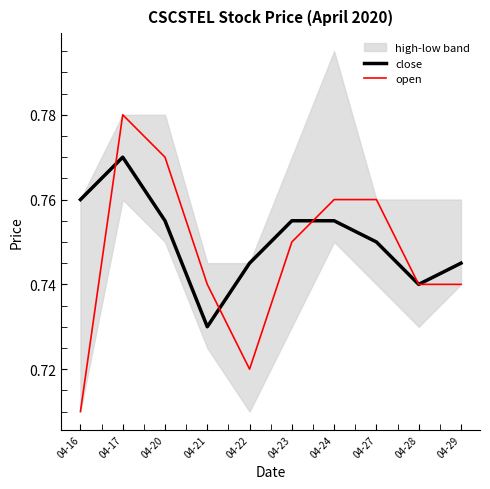

Count the number of categories in the chart.

10